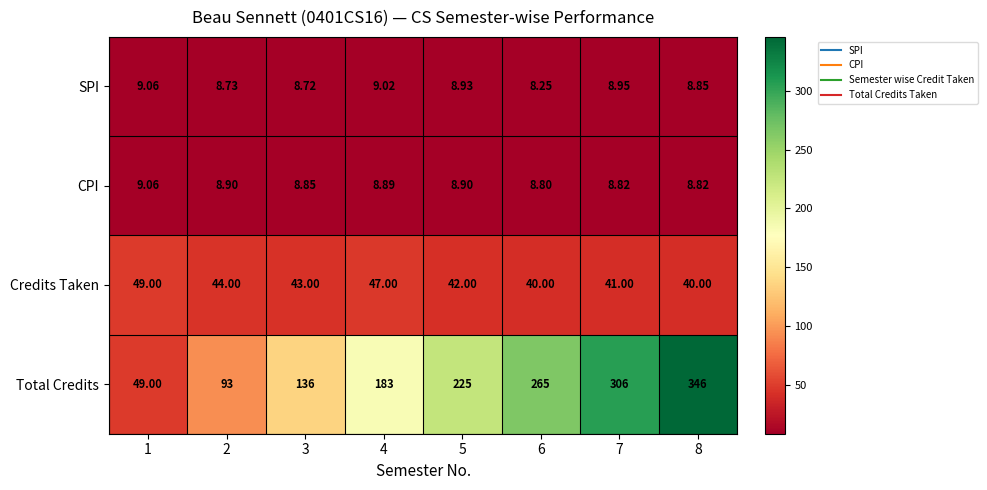

At 4, list the series in order from smallest to largest.

CPI, SPI, Credits Taken, Total Credits